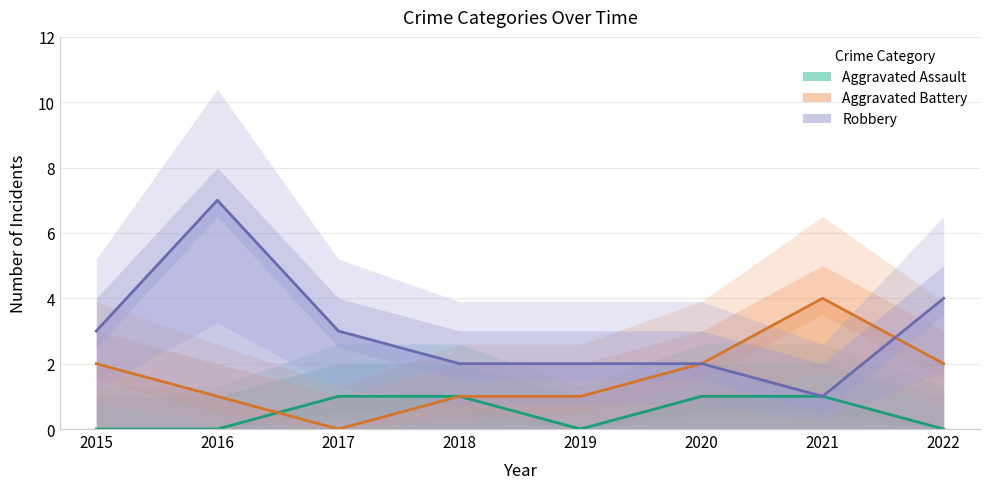

True or false: Aggravated Assault has more than 0 interior local peaks.

False